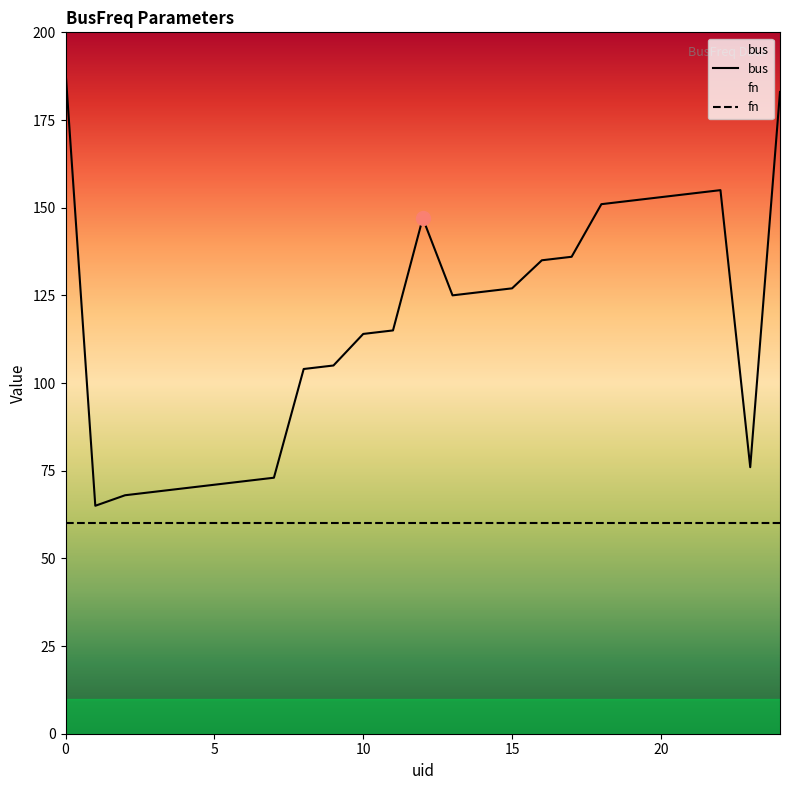

What is the sum of all fn values?

1500